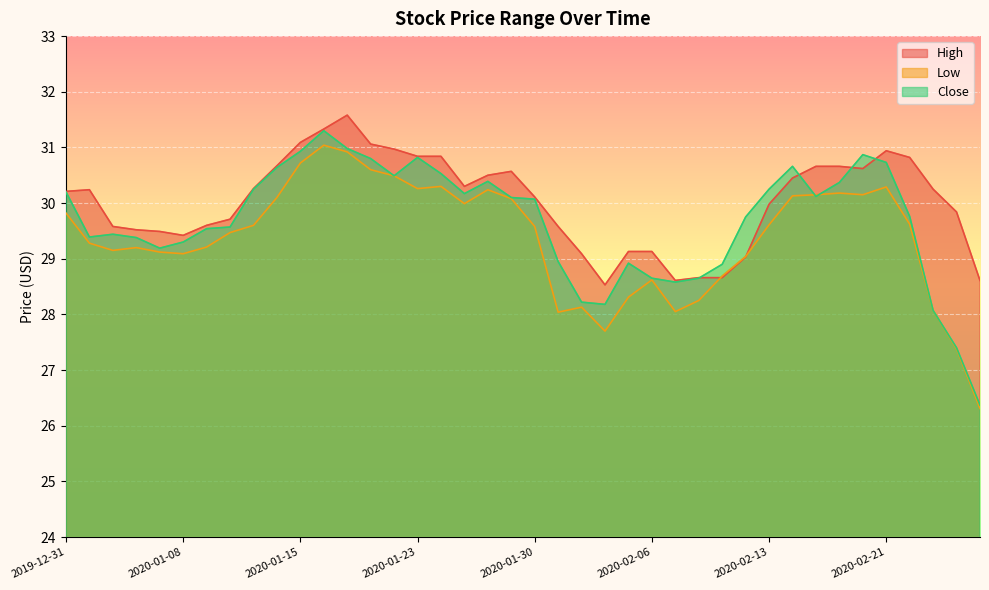

The value of Close at 2020-01-23 is 30.8. True or false?

True